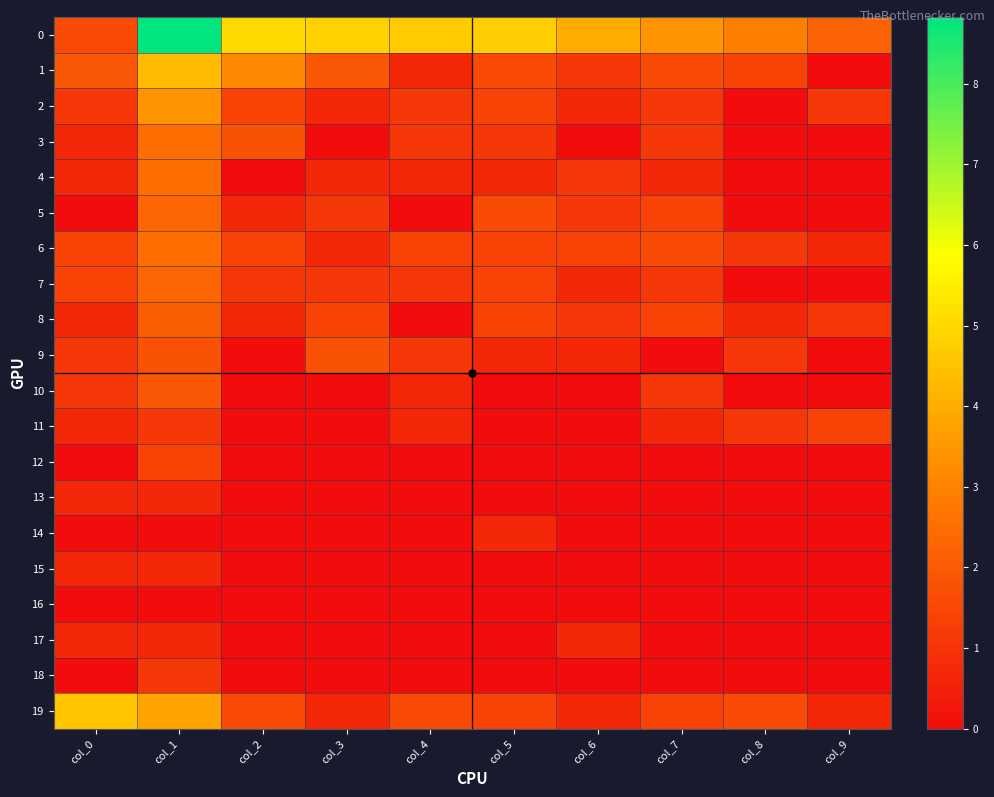

Rank the series by their maximum value, from highest to lowest.

0, 19, 1, 2, 3, 4, 6, 5, 7, 8, 10, 9, 11, 12, 18, 13, 14, 15, 17, 16